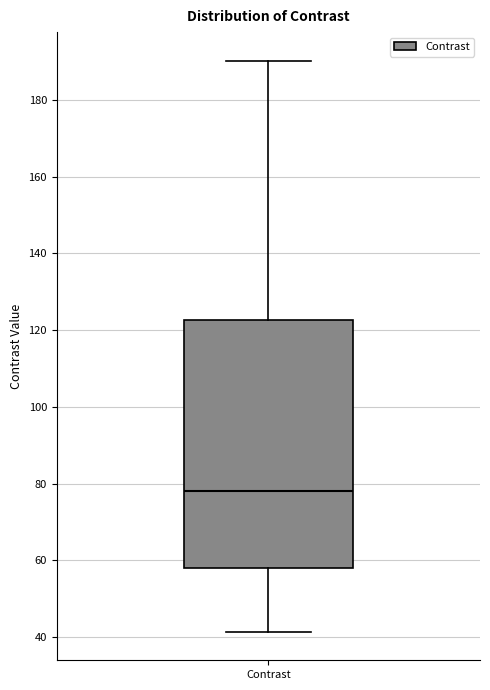

Where does the lower whisker of the box for Contrast end on the y-axis? The values are not printed on the chart, so give them approximately, as read against the axis.

42